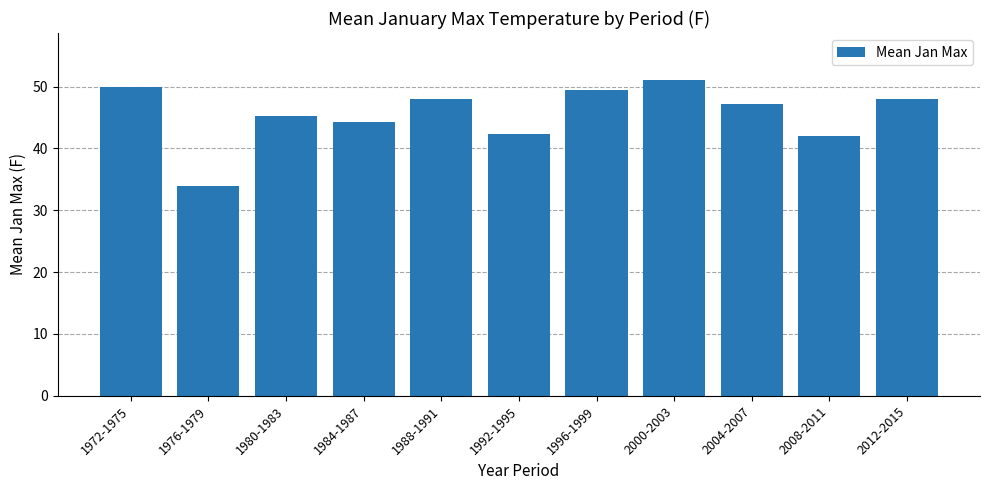

What position from the right is 2008-2011?

2